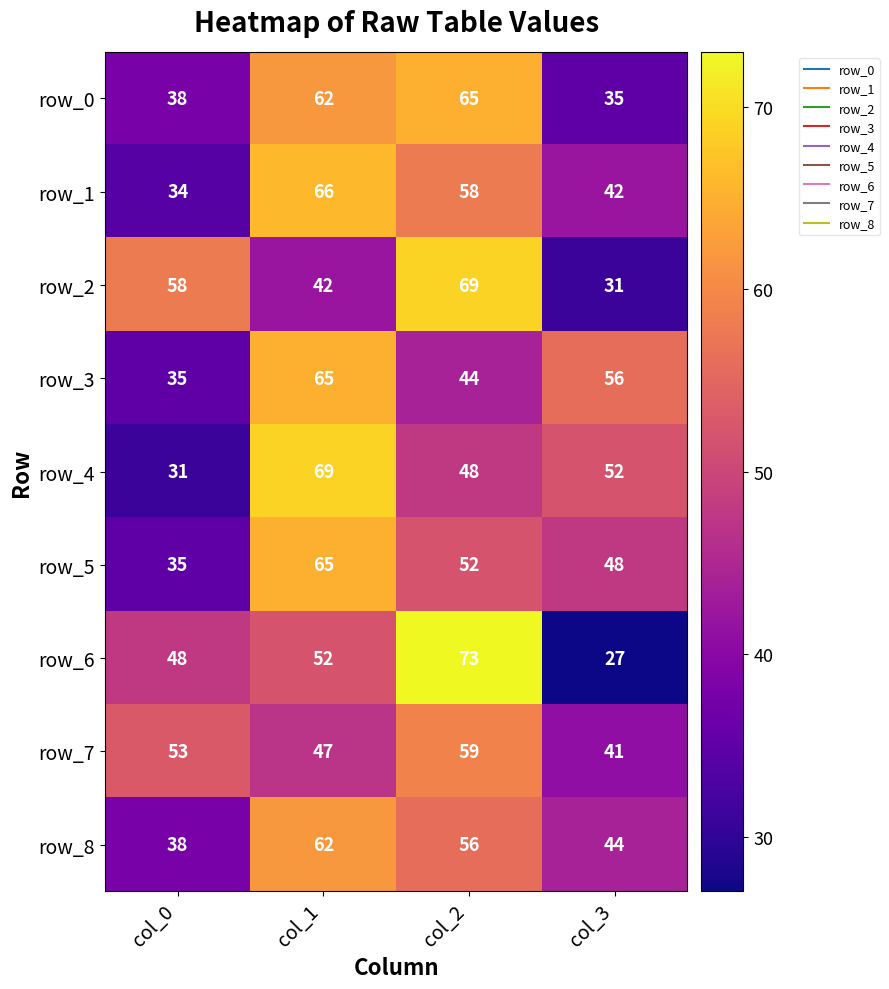

Which series changed the most between col_2 and col_3?

row_6